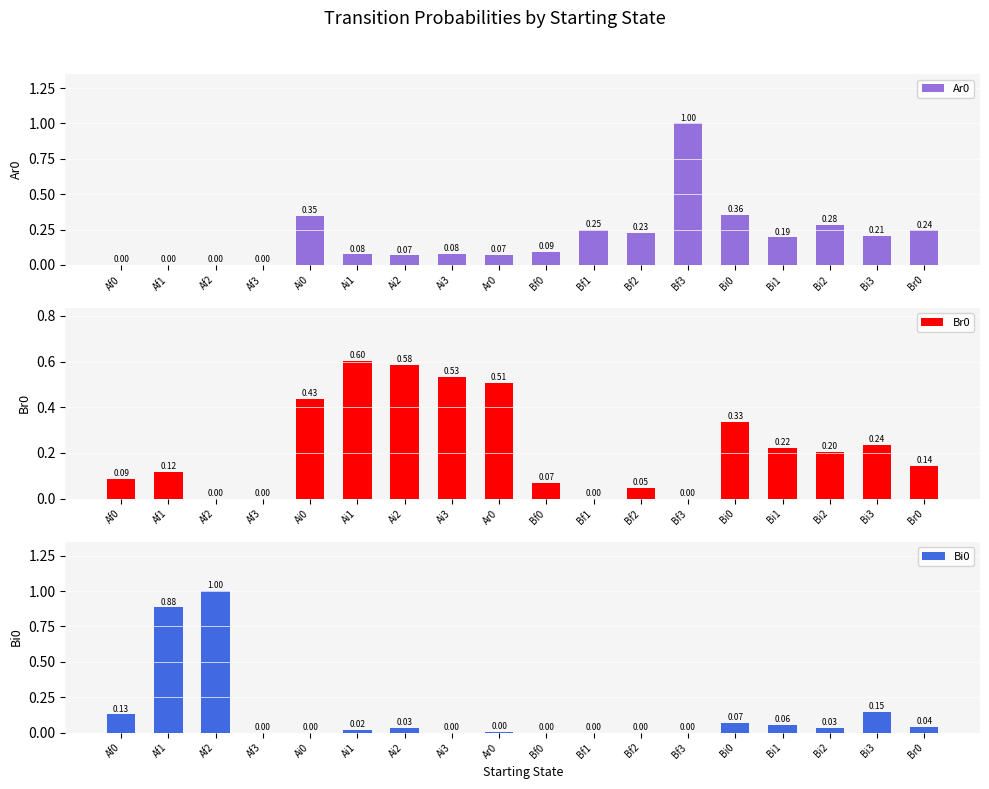

Between Bi3 and Ai2, which is larger?

Bi3